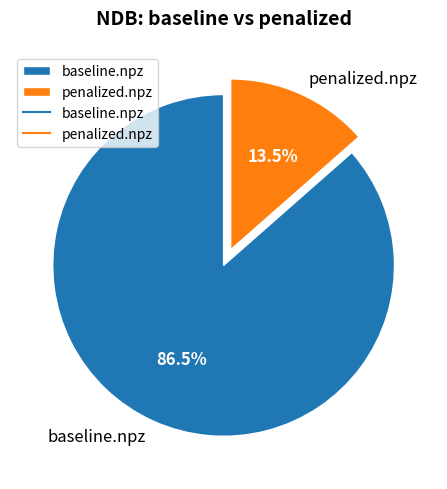

To the nearest percent, what is the difference between the baseline.npz and penalized.npz slice percentages?

73%